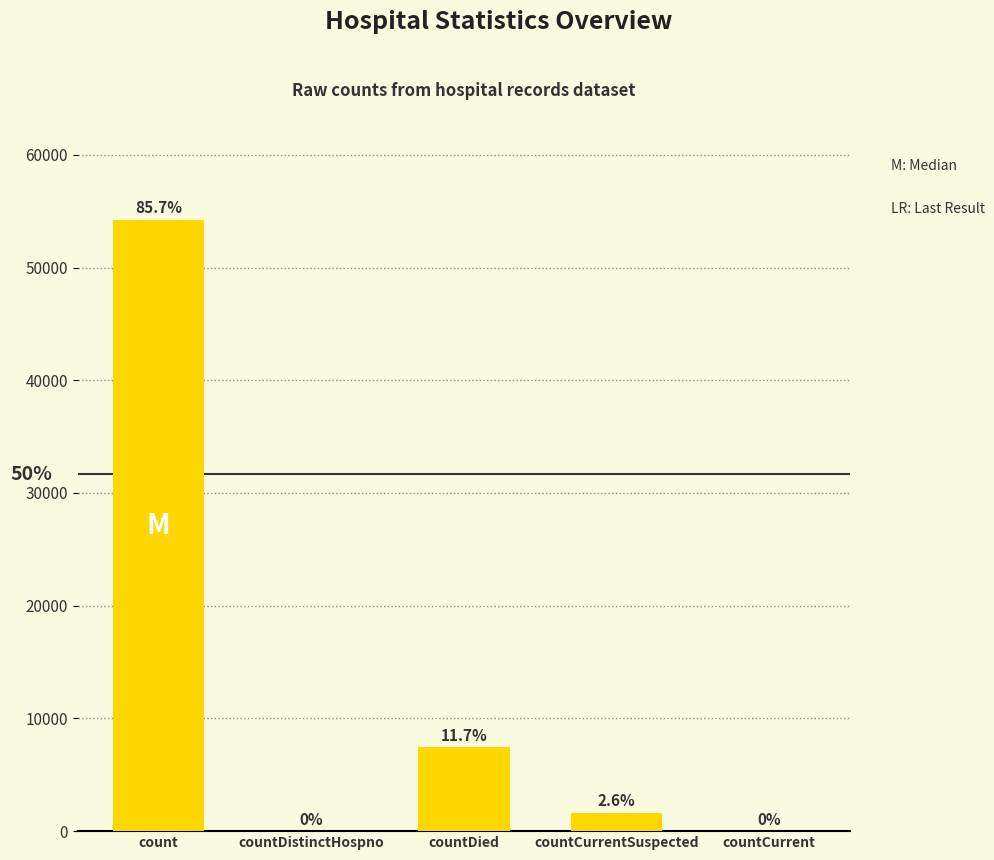

Where does the data first go above 1637?

count